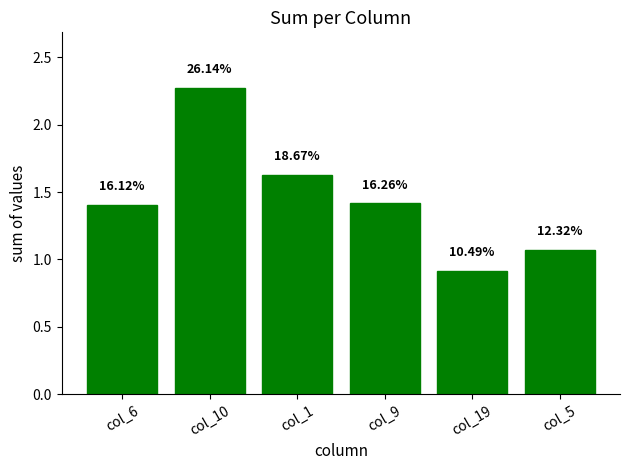

How many bars are there in total?

6